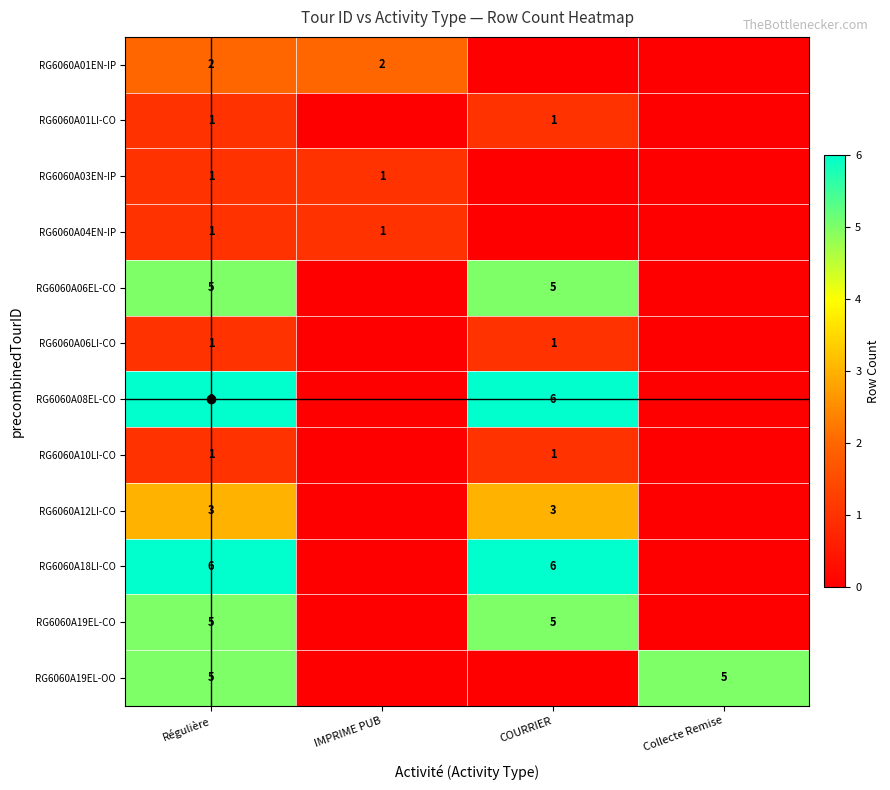

Is it true that RG6060A06LI-CO equals 1 at COURRIER?

True